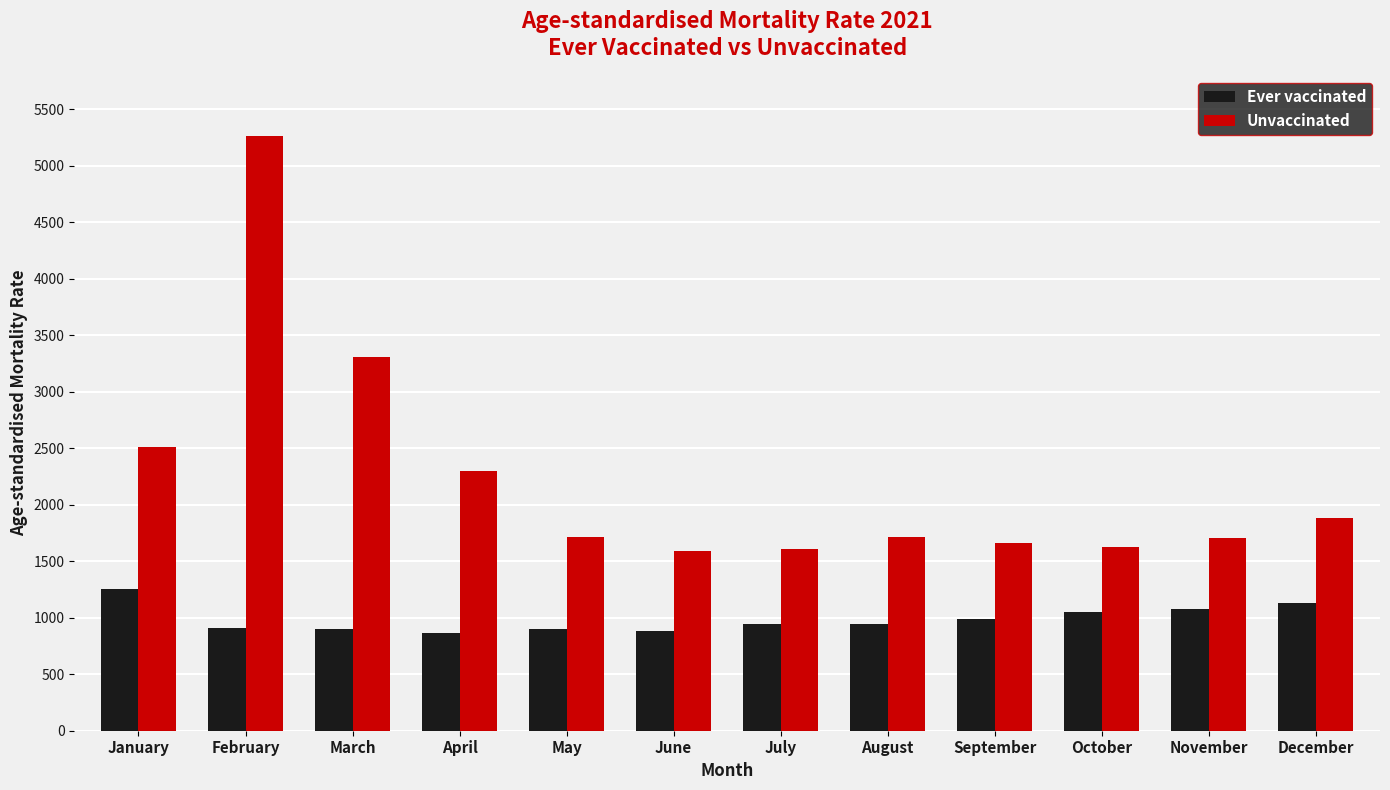

What is the difference between the highest and lowest values at July?

666.1